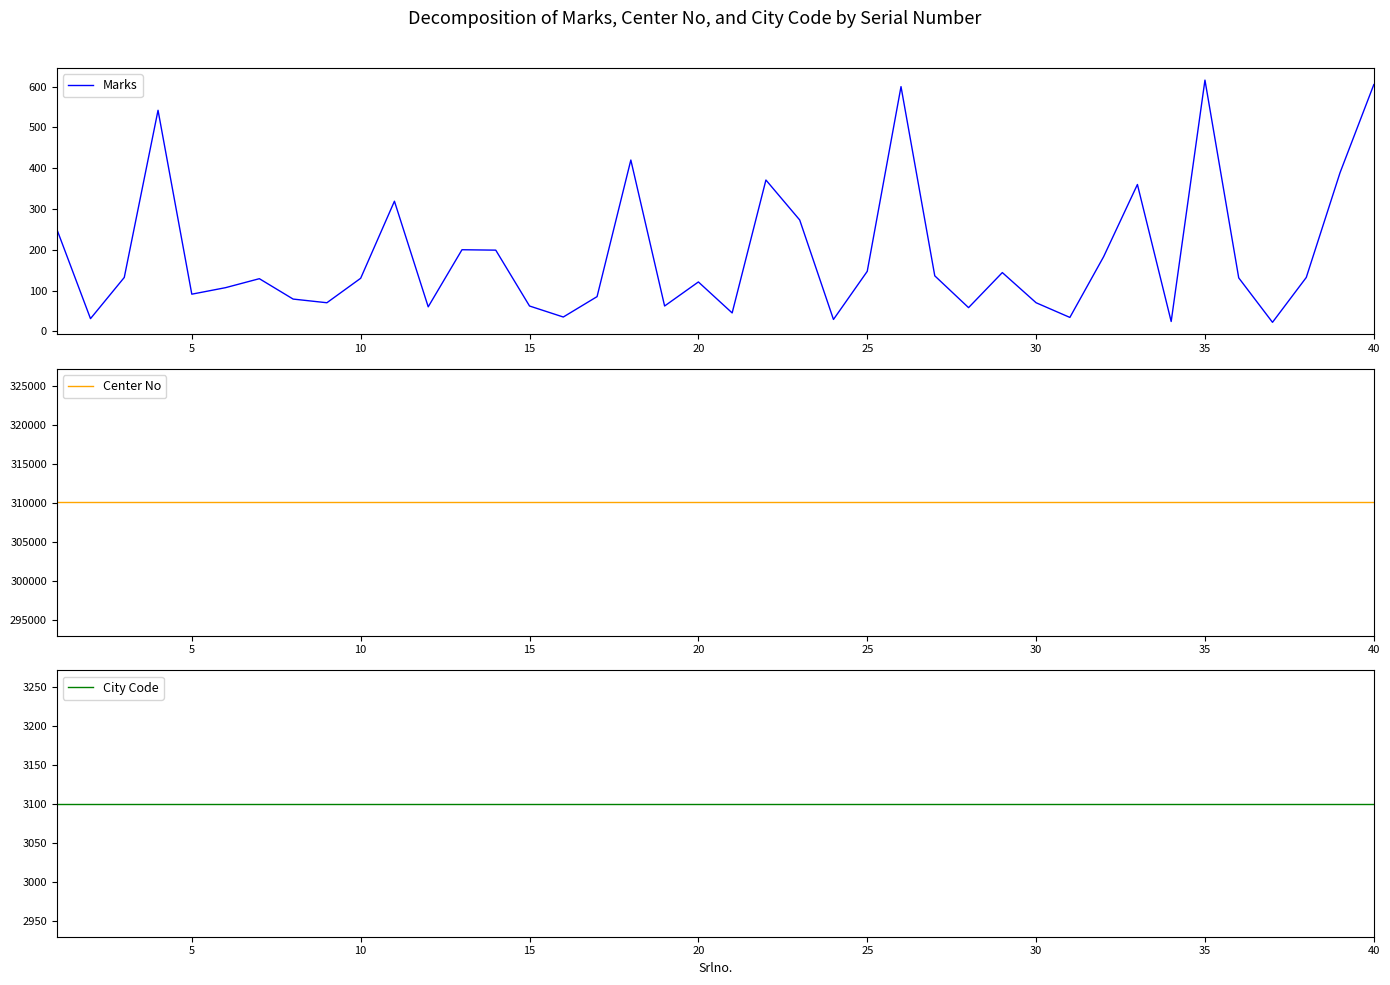

What is the approximate value of Marks at 25, to the nearest 50?

150